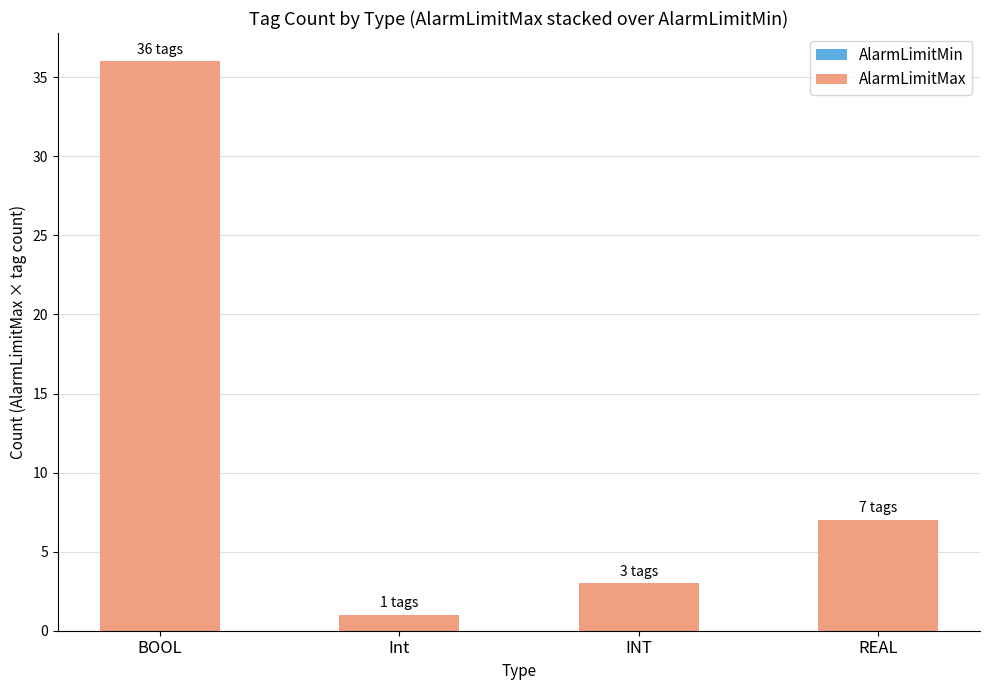

How many series are shown in this chart?

1